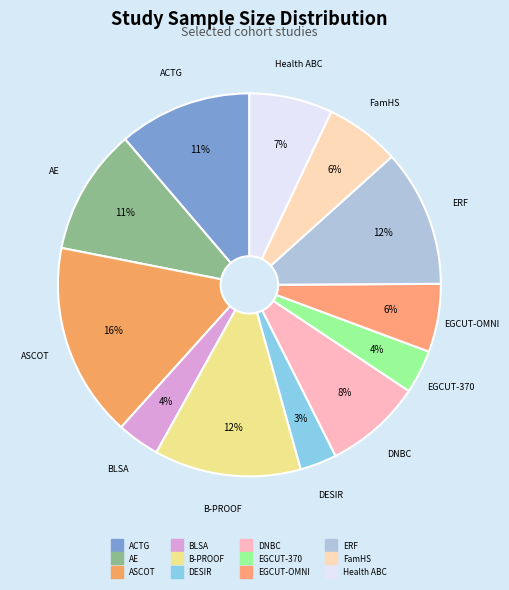

What is the largest slice in the pie chart?

ASCOT